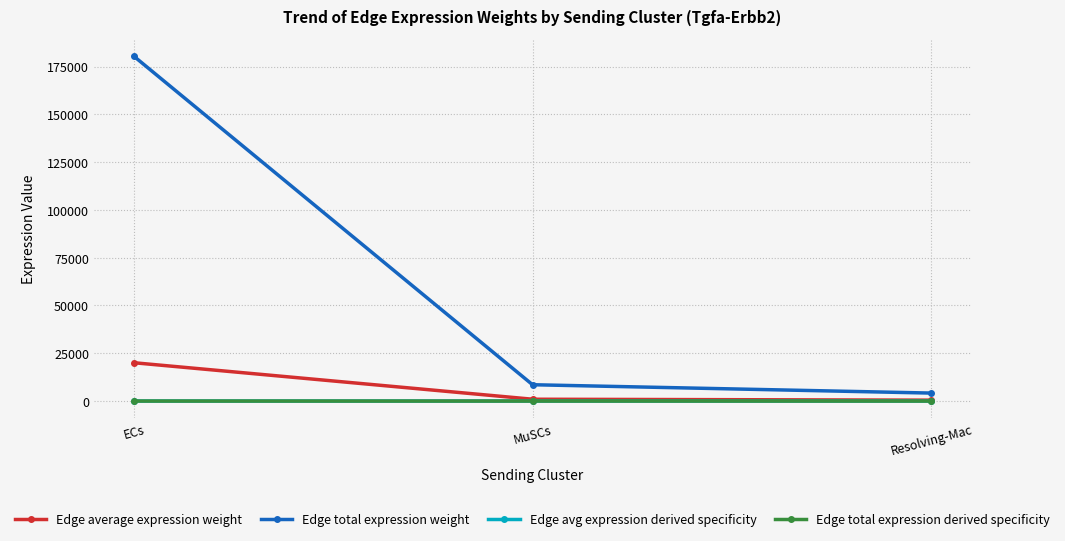

Is this an area chart (filled region under the line)?

No